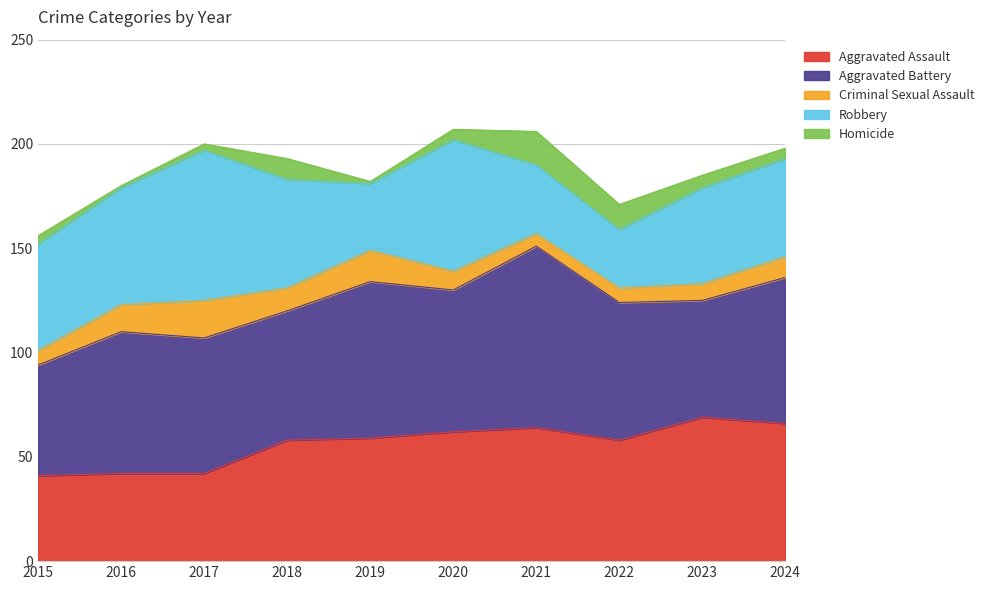

At which label does Criminal Sexual Assault first exceed 10?

2016